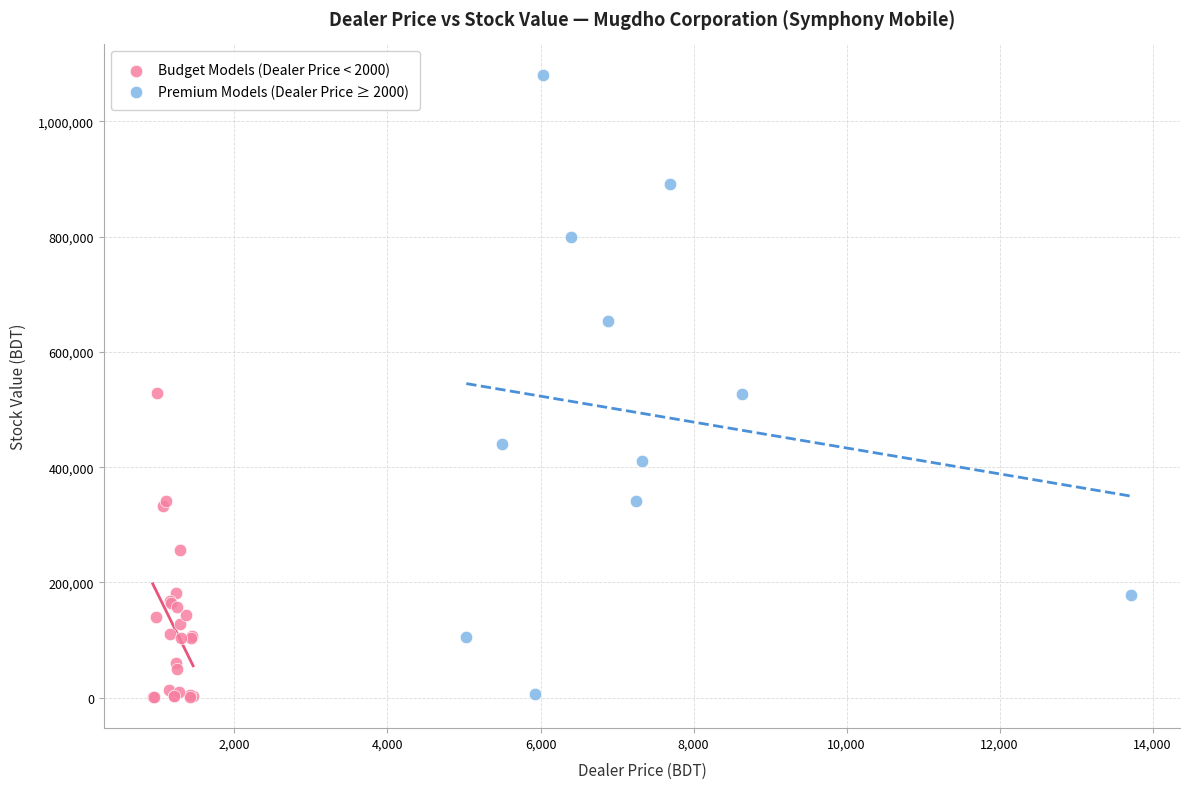

What are all the series names shown in the legend?

Budget Models (Dealer Price < 2000), Premium Models (Dealer Price ≥ 2000)